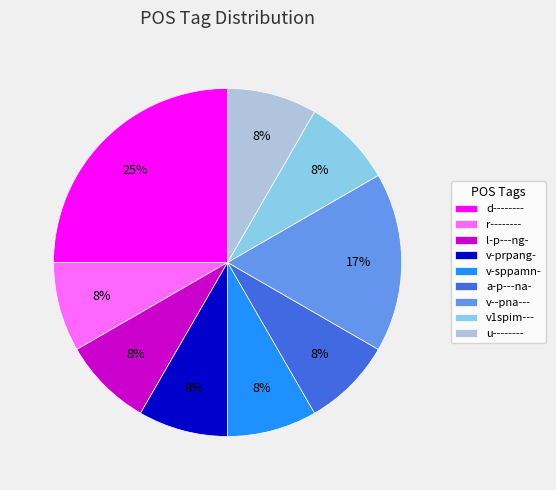

Which category has the biggest portion of the pie?

d--------